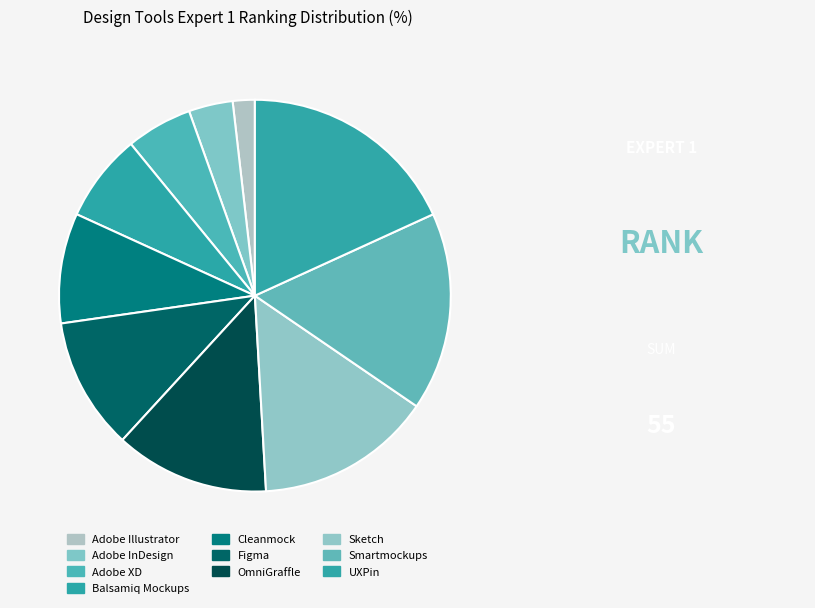

Combined, what portion of the pie is Adobe Illustrator and Cleanmock?

10.9%